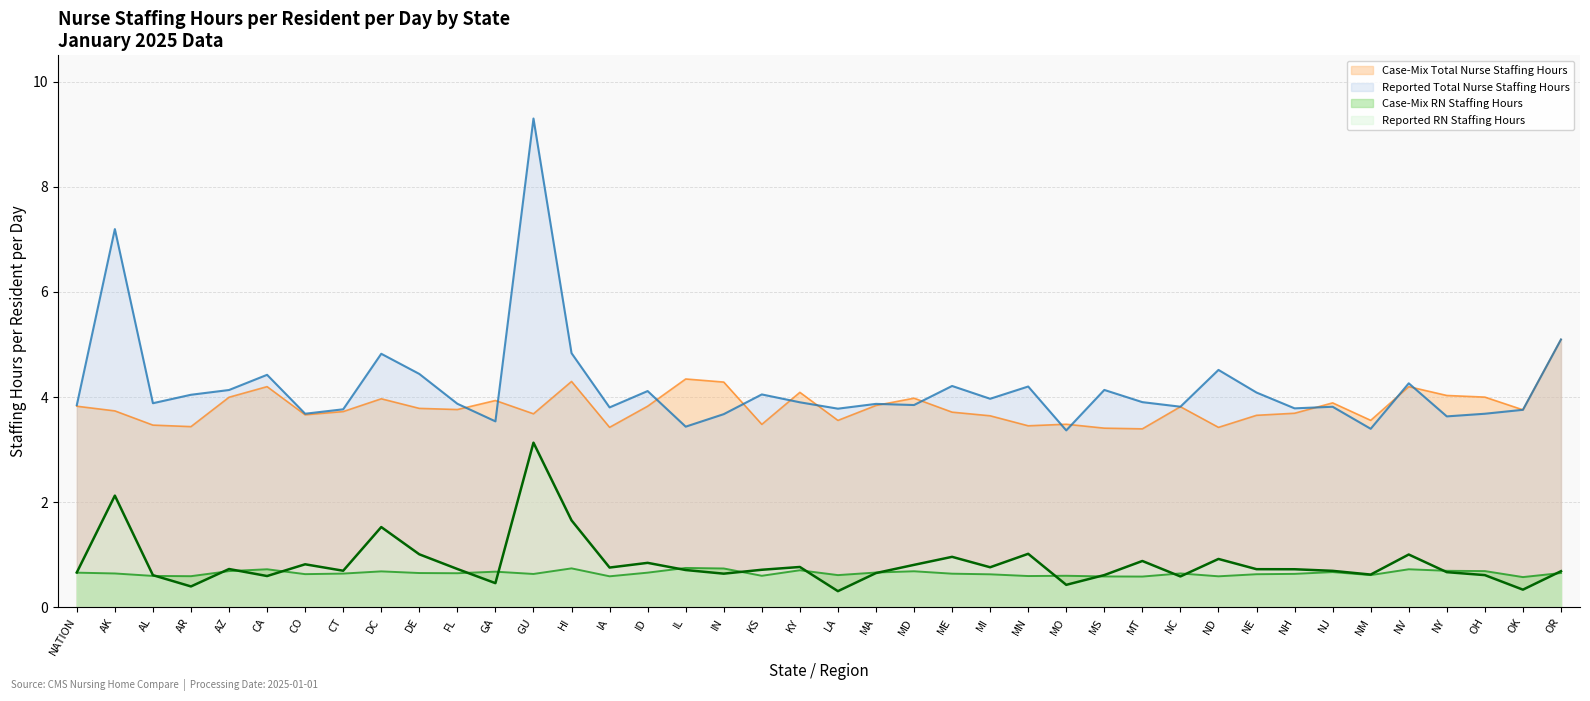

True or false: Reported Total Nurse Staffing Hours has more than 2 interior local peaks.

True